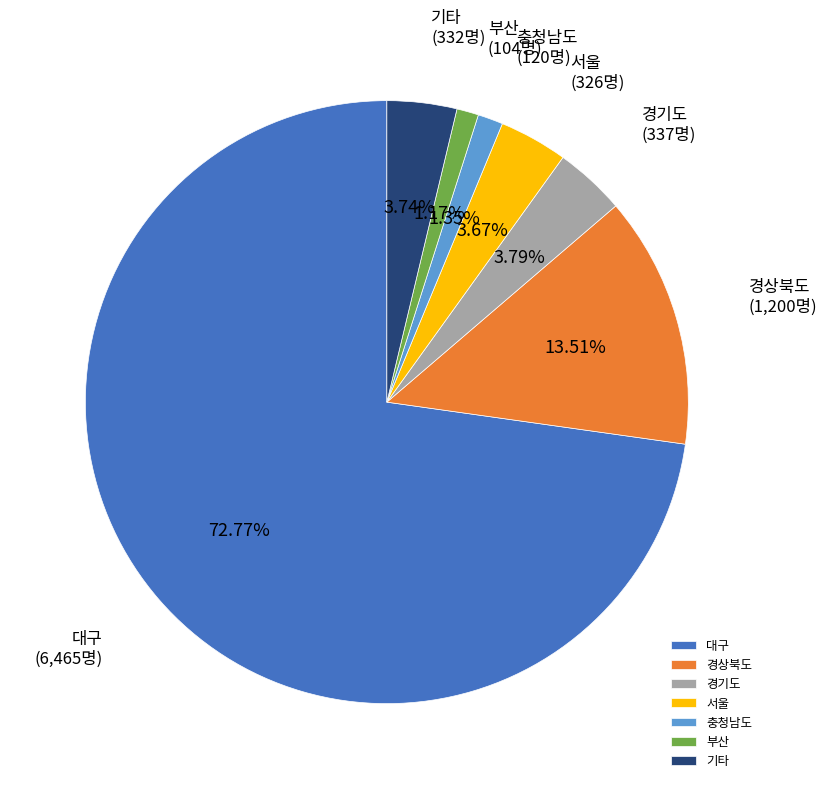

What is the largest slice in the pie chart?

대구